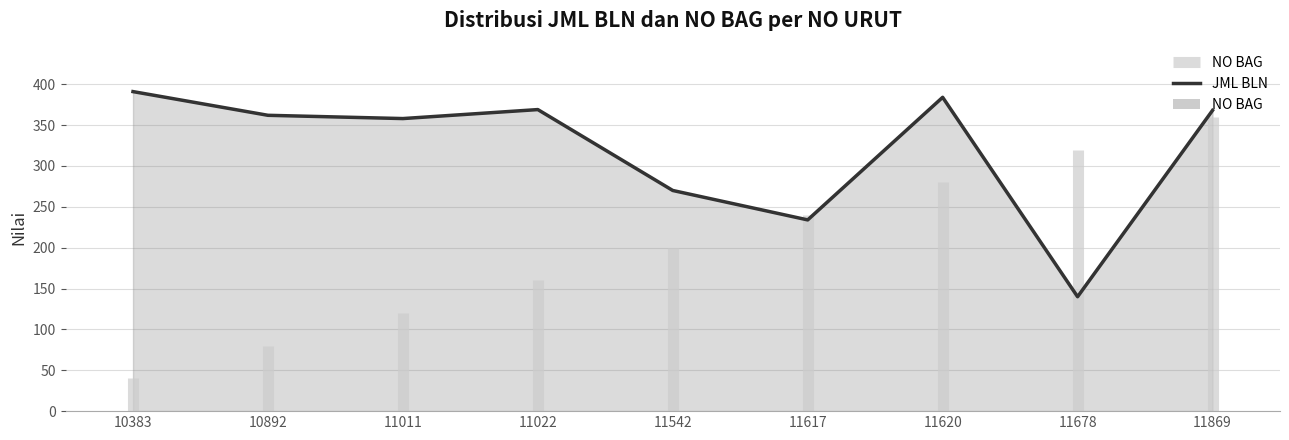

What is the average value?

320